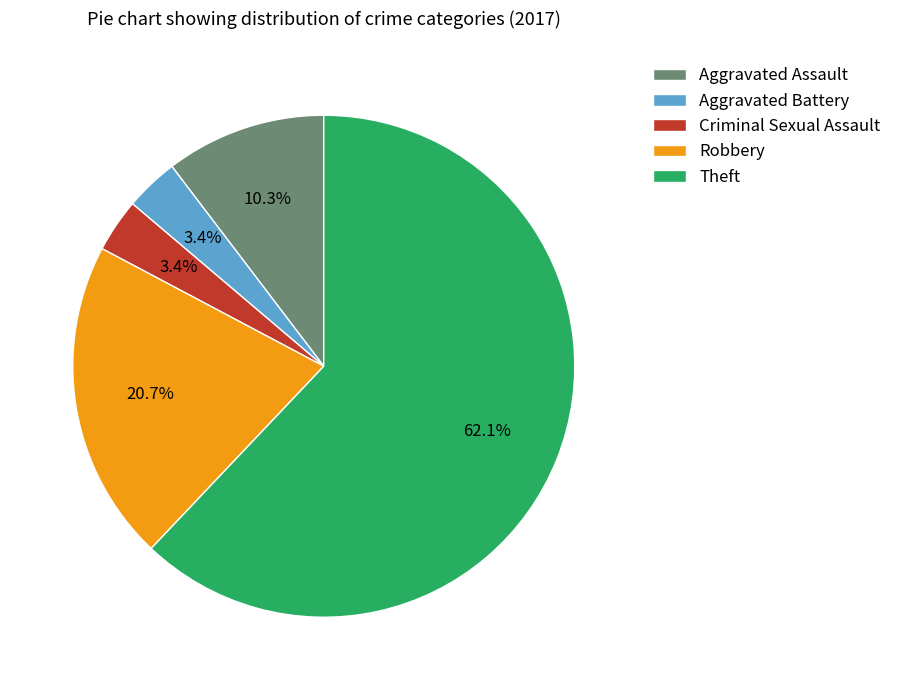

Does any single category account for the majority?

Yes